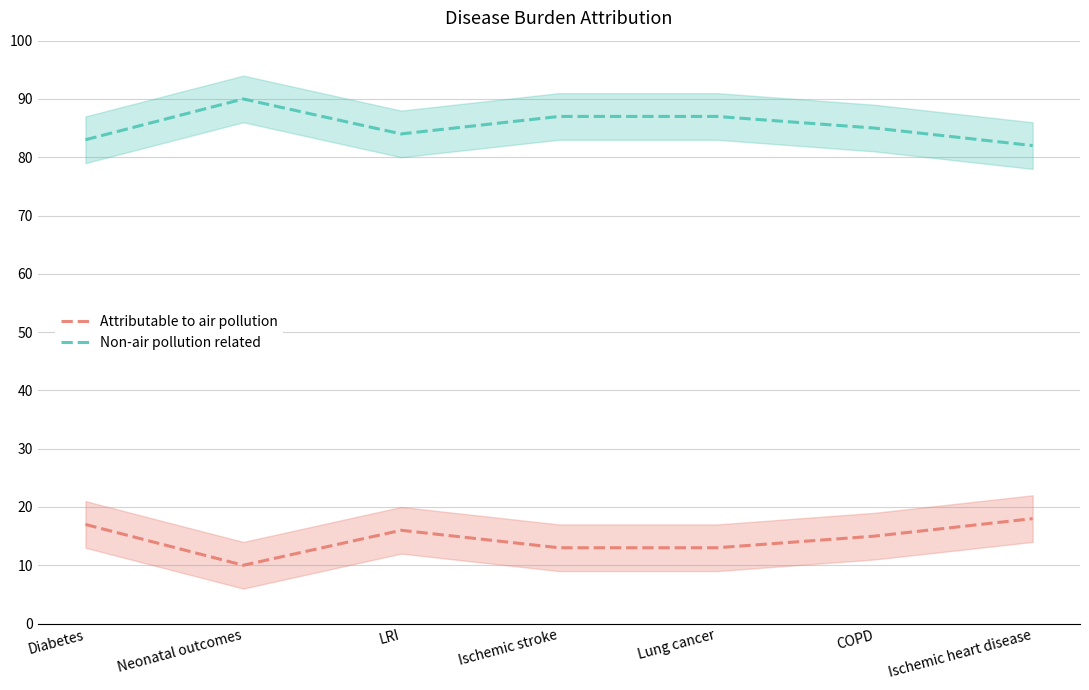

True or false: Attributable to air pollution has a value of 16 at LRI.

True